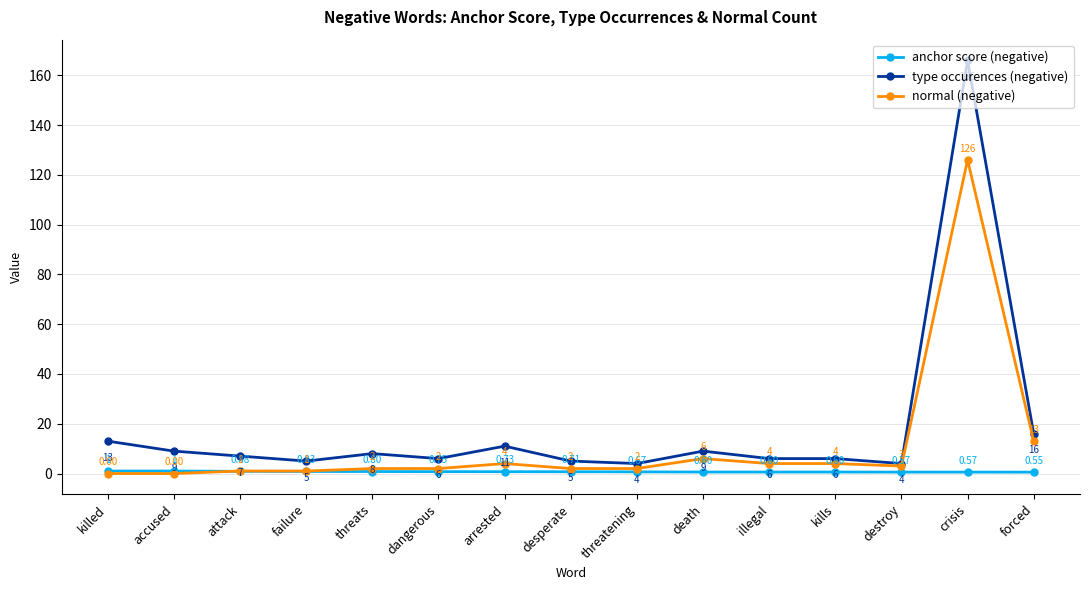

What are all the series names shown in the legend?

anchor score (negative), type occurences (negative), normal (negative)